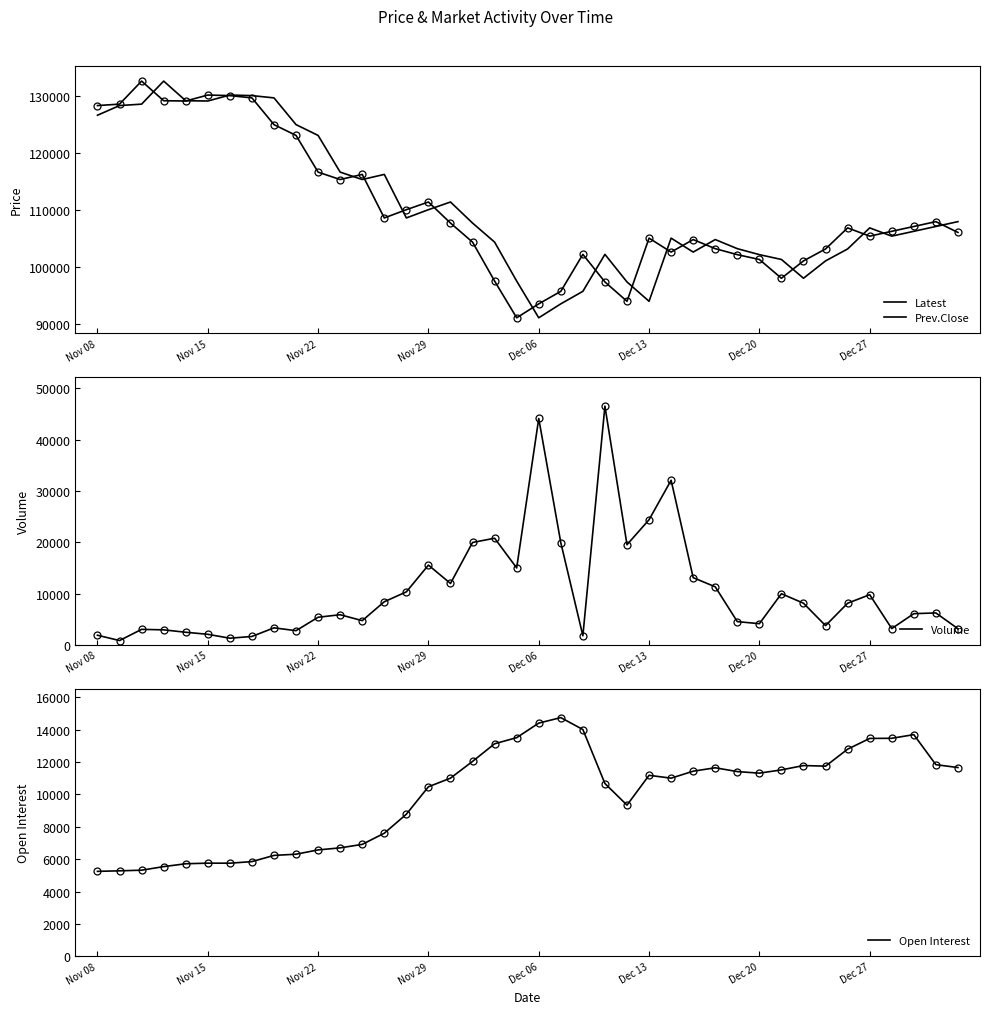

What is the difference between the maximum and minimum values in the Prev.Close series?

41600